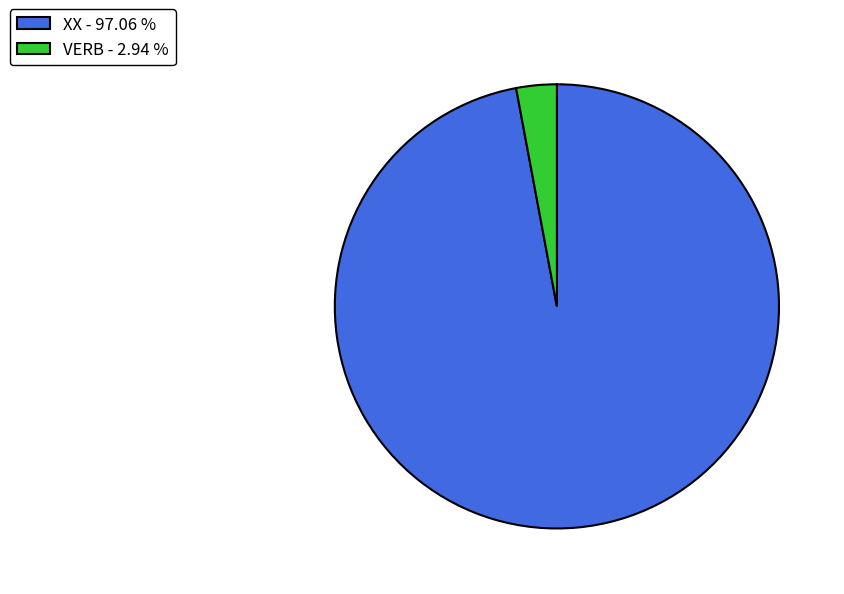

Do VERB and XX together represent more than half of the pie?

Yes